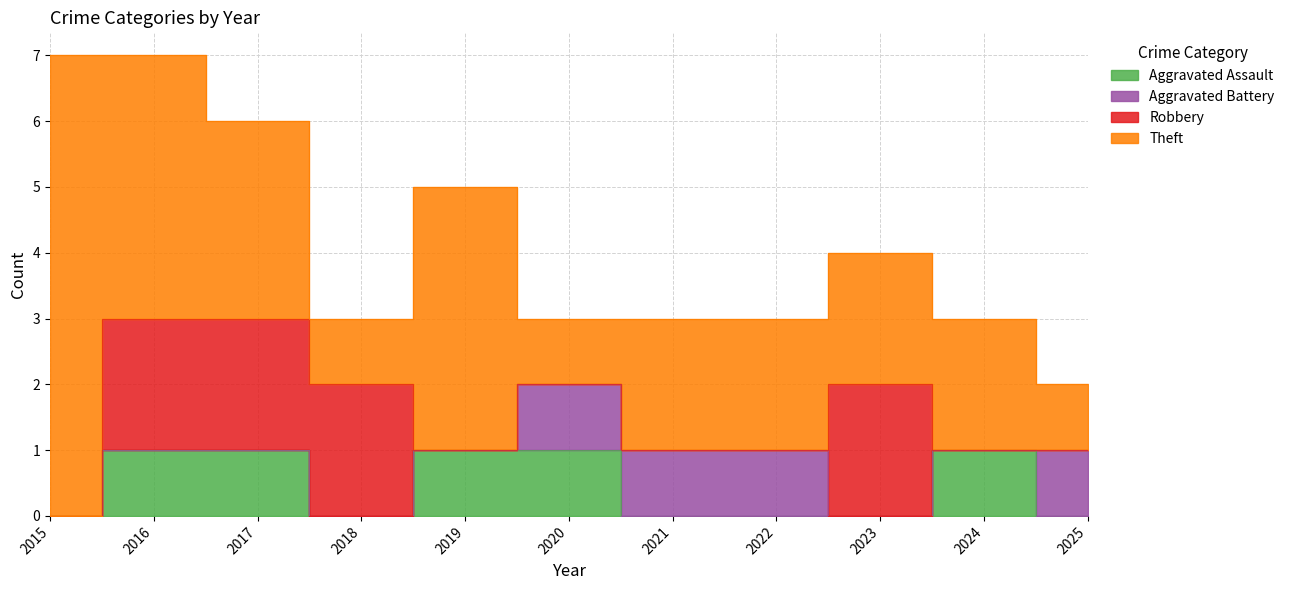

What is the spread (max minus min) of values at 2018?

2